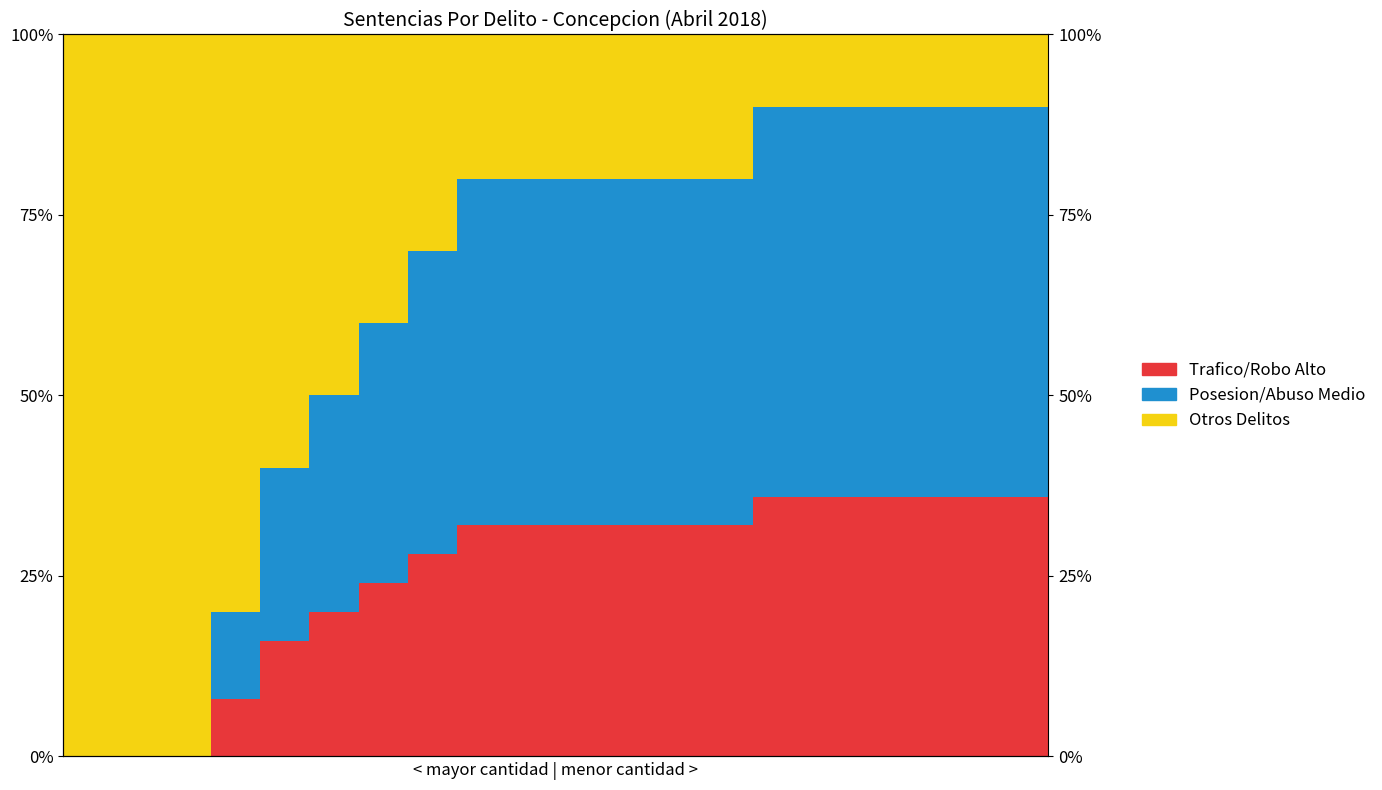

Are the bars horizontal?

No